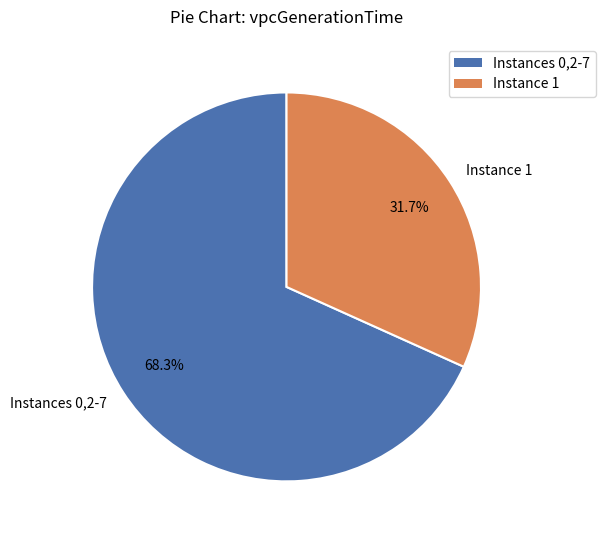

Approximately how many times larger is the value at Instances 0,2-7 compared to Instance 1?

2.2